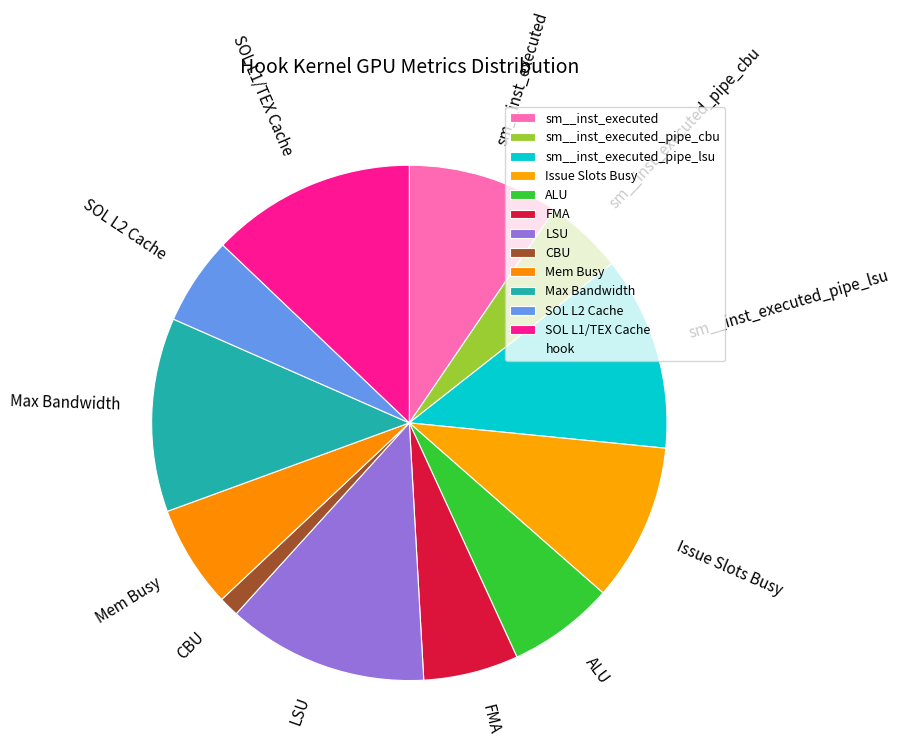

Is there a majority slice in this chart?

No